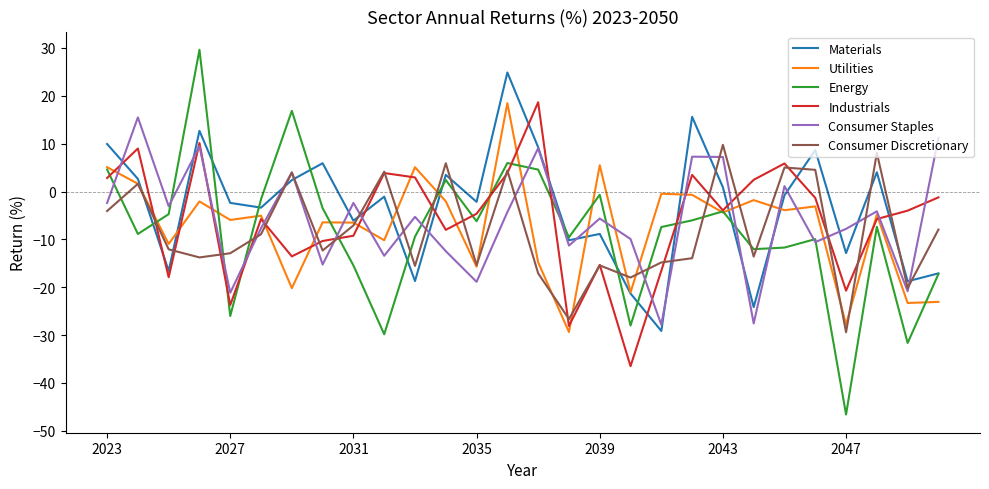

True or false: Materials and Consumer Discretionary intersect in this chart.

True